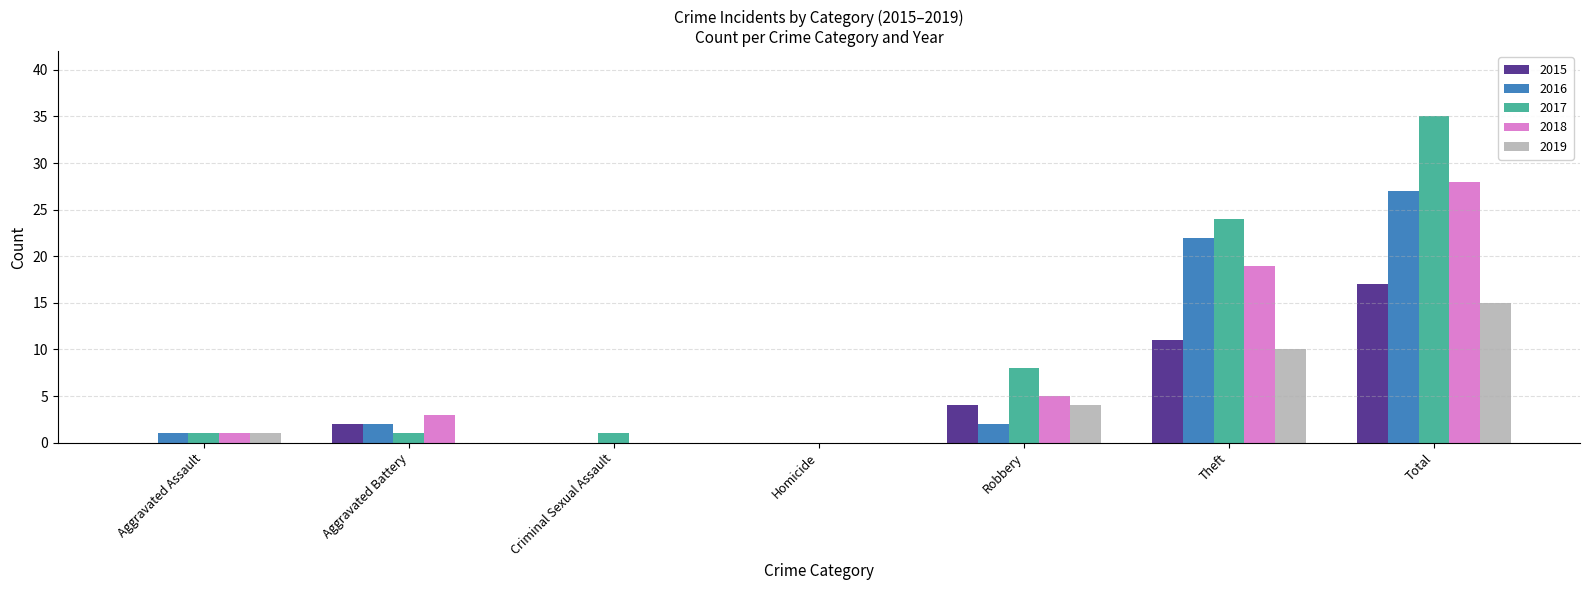

How many data points does each series have?

7